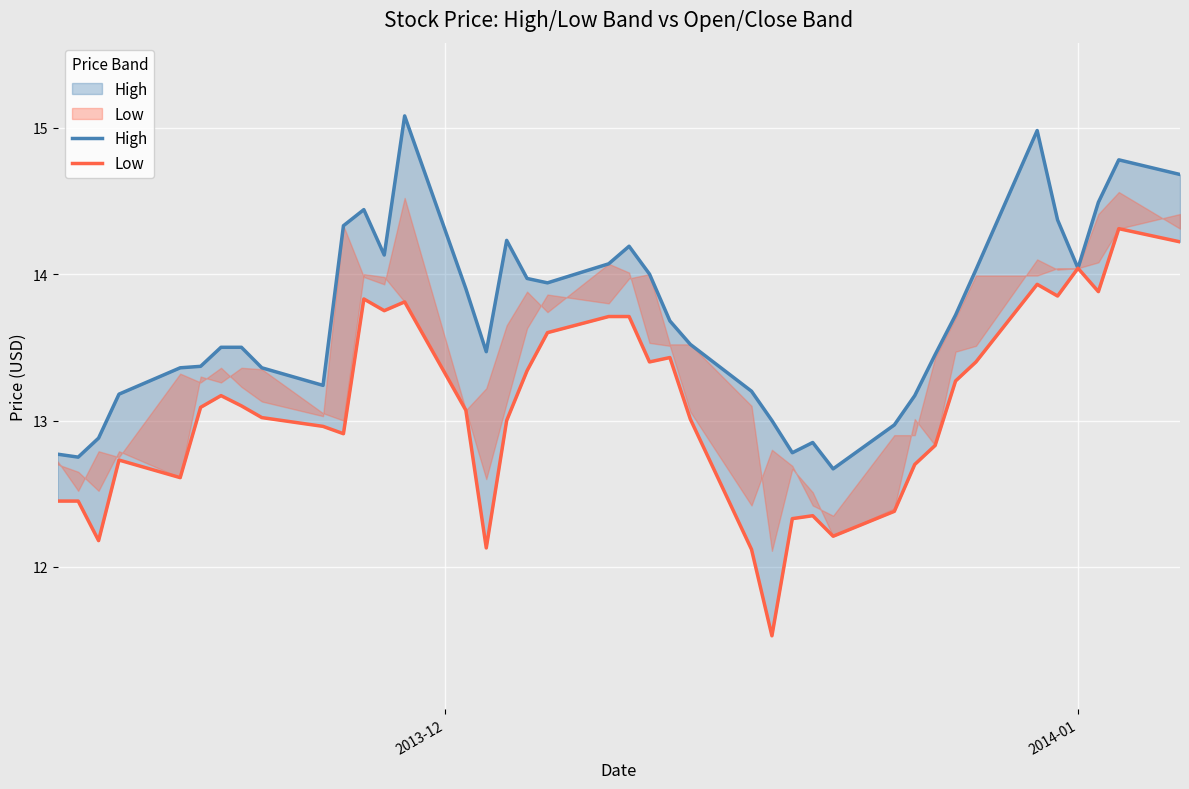

Is the value of Low at 37 greater than the value of High at 6?

Yes